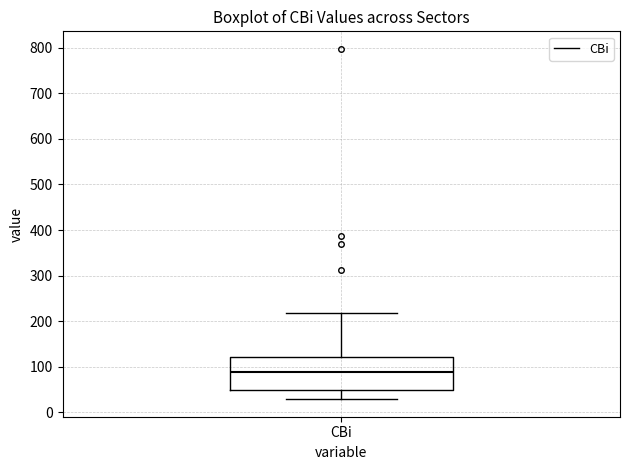

Where does the lower whisker of the box for CBi end on the y-axis? The values are not printed on the chart, so give them approximately, as read against the axis.

30